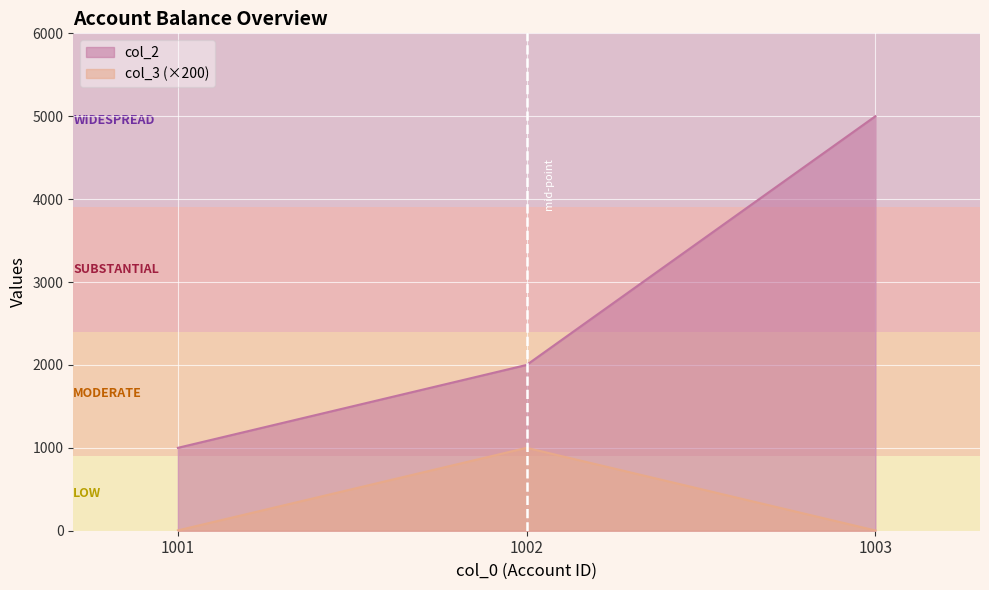

At how many categories does at least one series exceed 224?

3